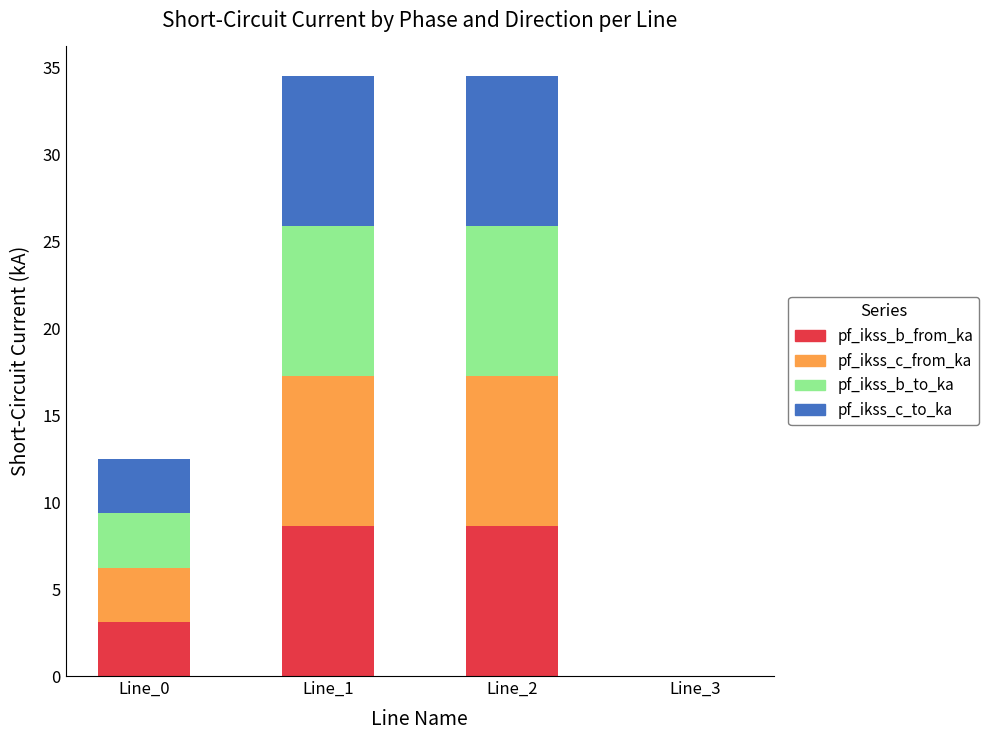

Does the chart contain stacked bars?

Yes